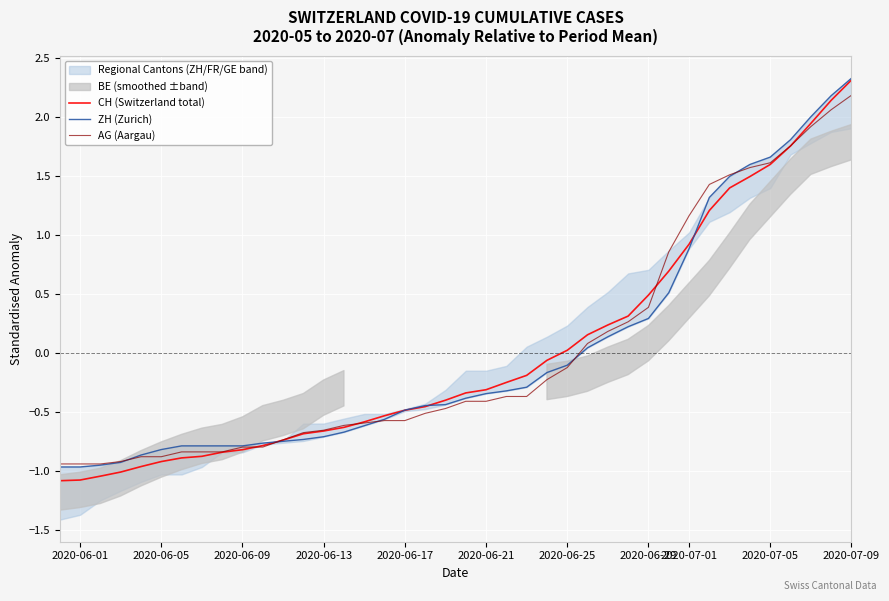

The AG (Aargau) series shows -0.3 at 2020-06-13. True or false?

False